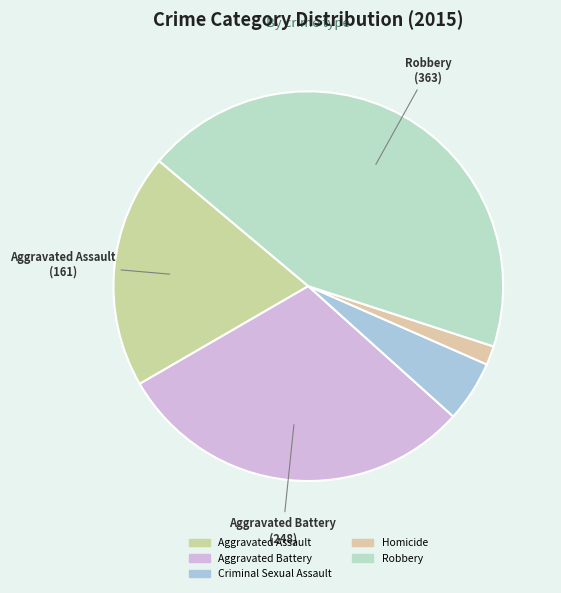

To the nearest percent, what percentage of the pie is Aggravated Assault?

19%